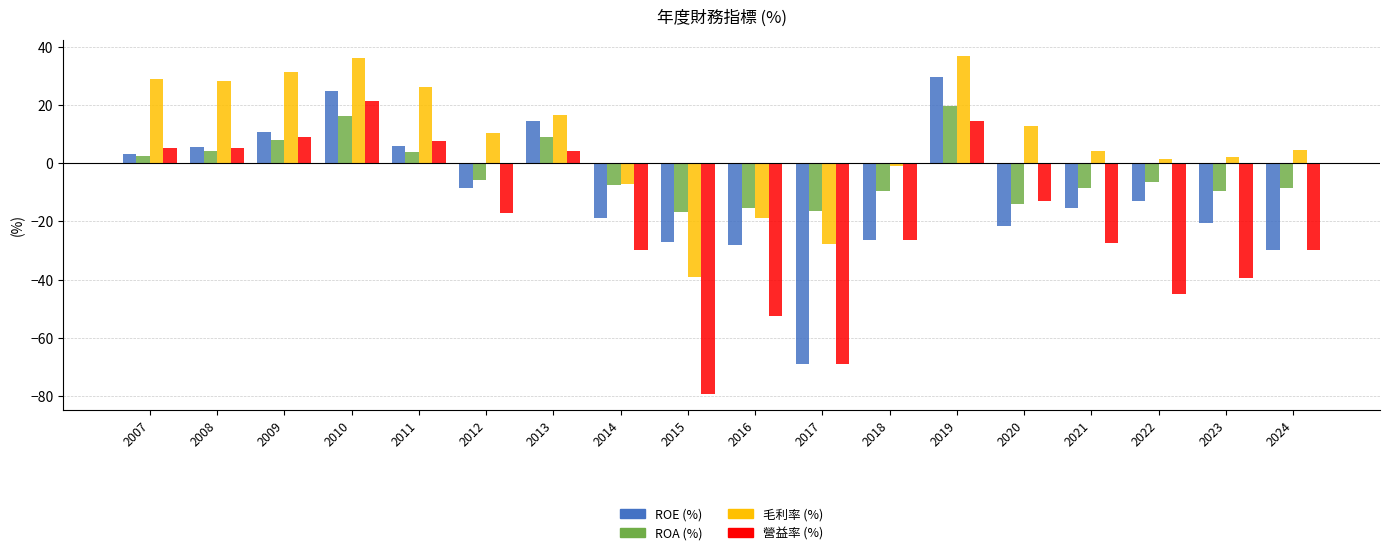

Between 2012 and 2018, which series saw the biggest shift?

ROE (%)